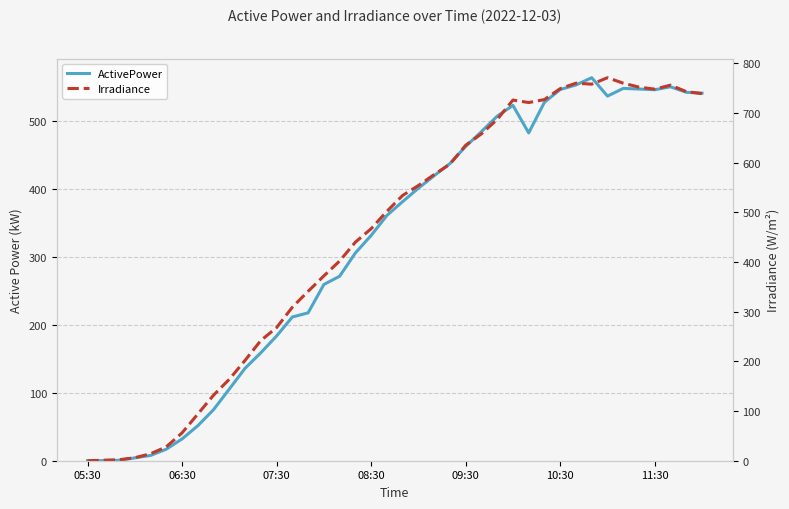

Between which two adjacent categories do ActivePower and Irradiance first intersect?

05:30 and 06:30